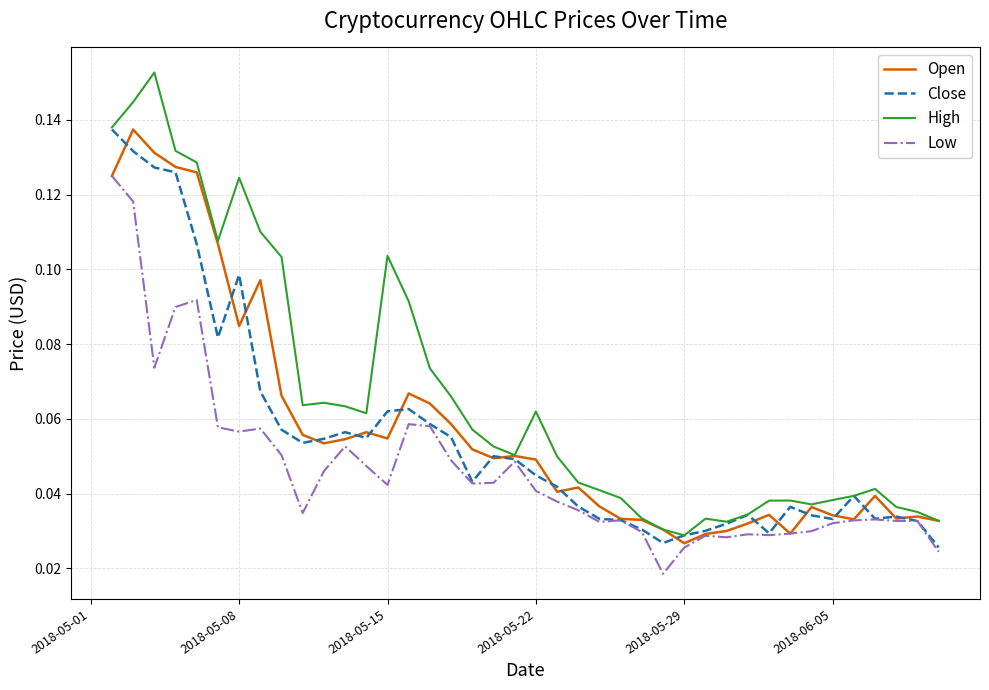

How many categories are shown in the chart?

40